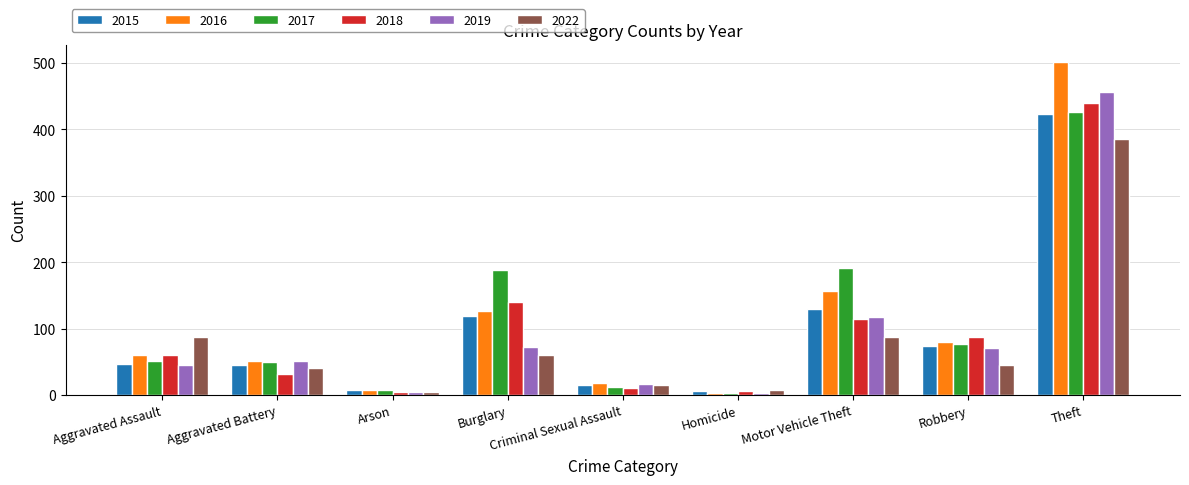

What is the value of the 2019 bar at the 8th from the left?

71